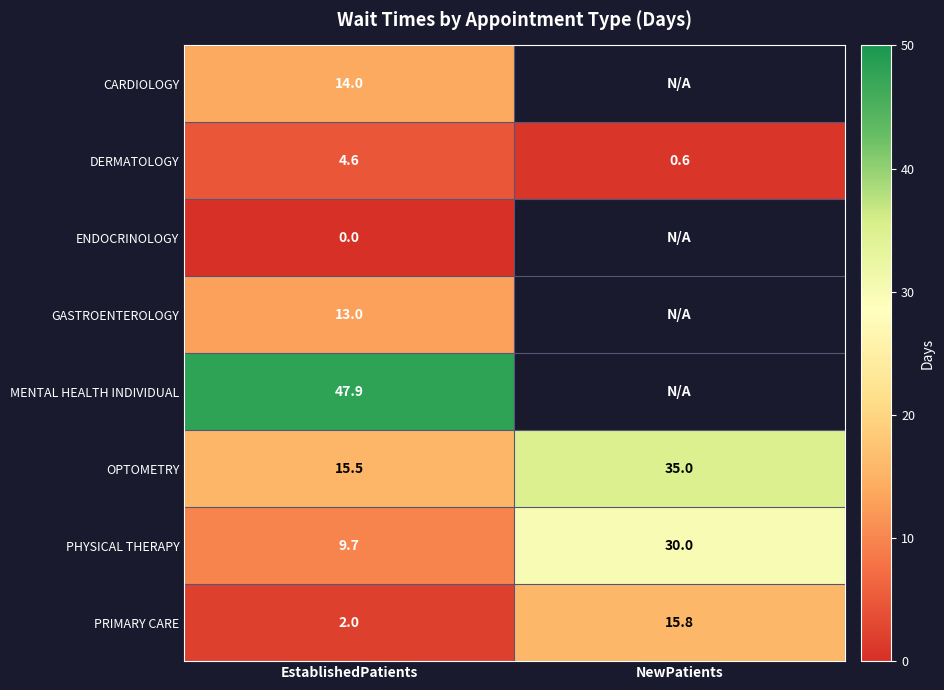

What is the difference between the highest and lowest values at EstablishedPatients?

47.9